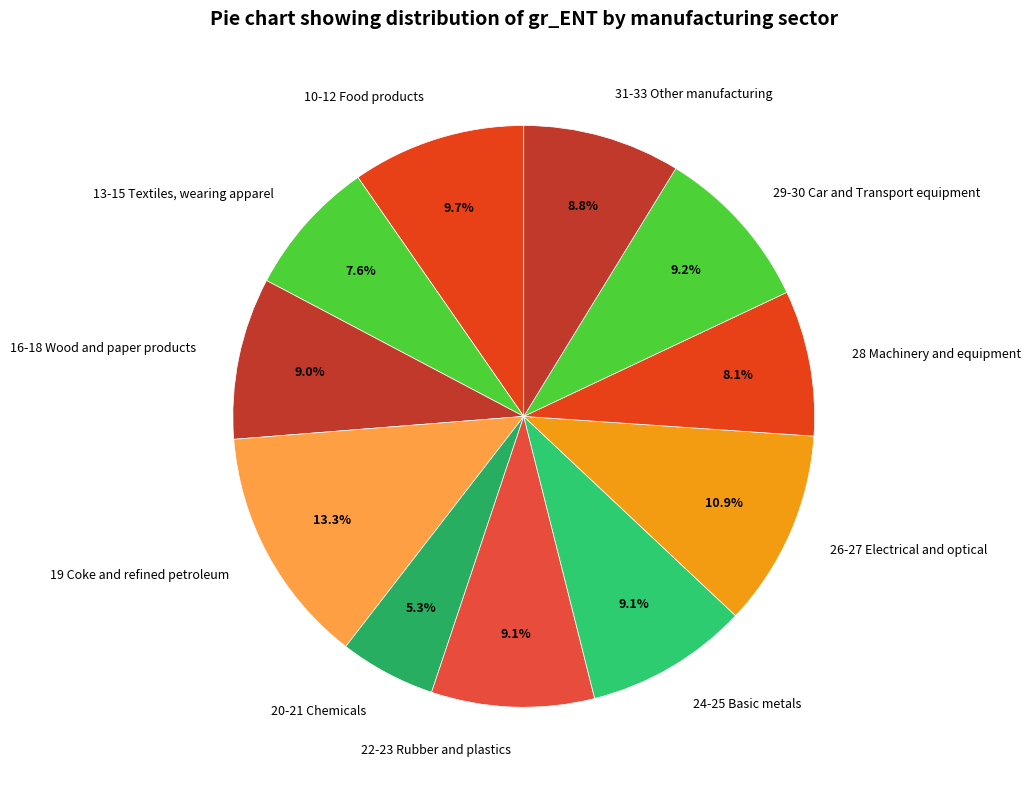

Is there a majority slice in this chart?

No